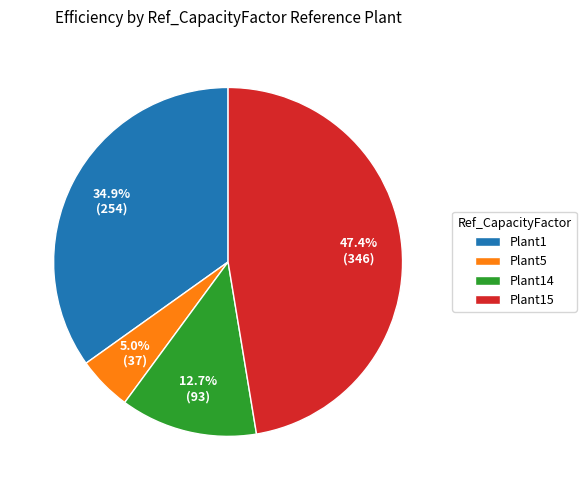

How much of the chart is everything except Plant14?

87.3%